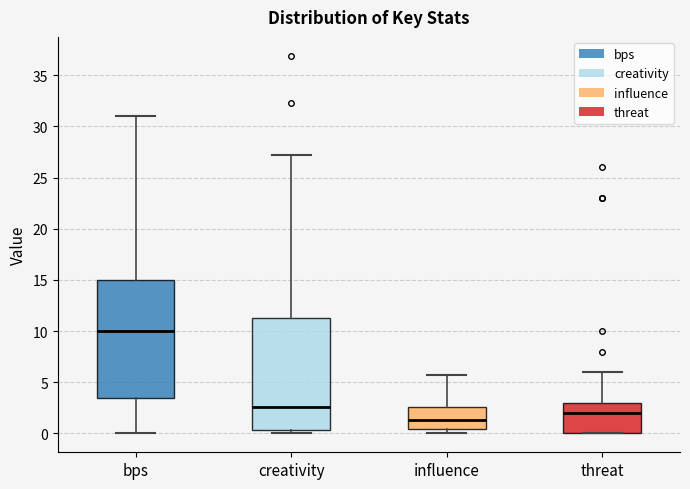

Reading left to right, transcribe this box plot: for each box, give where its median line is, the range the box spans, and where its two whiskers end, as read against the y-axis. The values are not printed on the chart, so give them approximately, as read against the axis.

bps: median 10.0, box 3.5 to 15.0, whiskers 0.0 to 31.0
creativity: median 2.5, box 0.5 to 11.5, whiskers 0.0 to 27.0
influence: median 1.5, box 0.5 to 2.5, whiskers 0.0 to 5.5
threat: median 2.0, box 0.0 to 3.0, whiskers 0.0 to 6.0